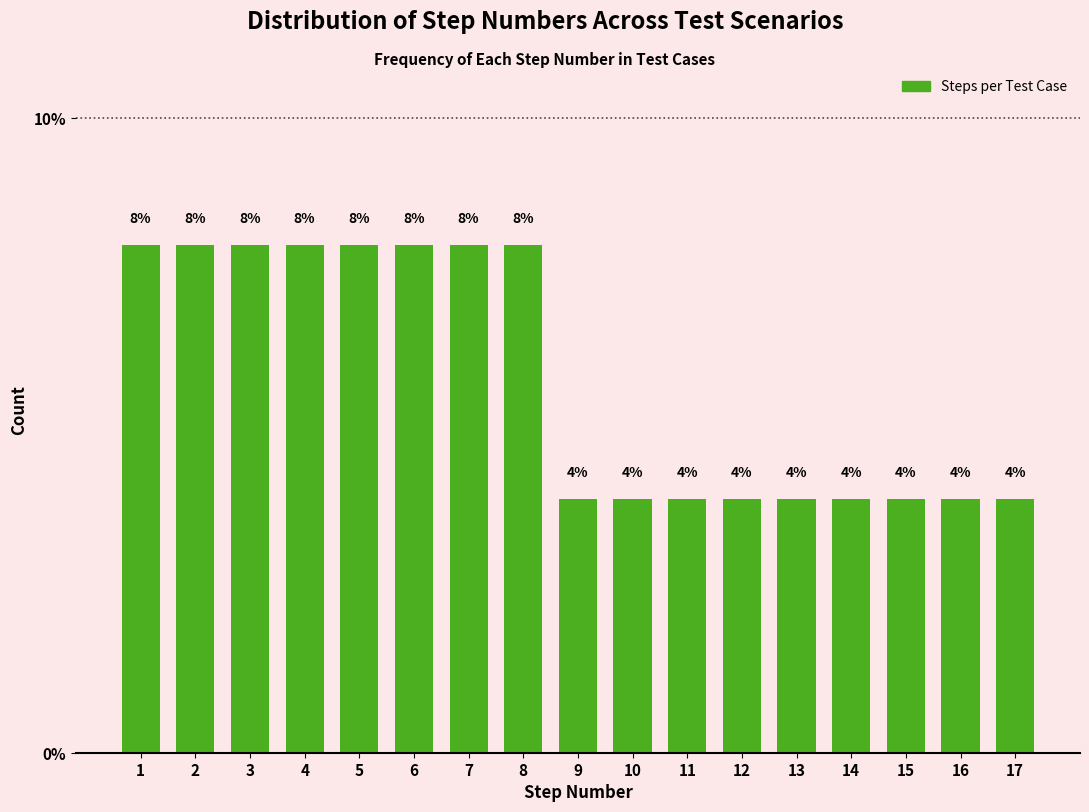

Reading left to right, list all the values displayed in this chart.

1=8	2=8	3=8	4=8	5=8	6=8	7=8	8=8	9=4	10=4	11=4	12=4	13=4	14=4	15=4	16=4	17=4